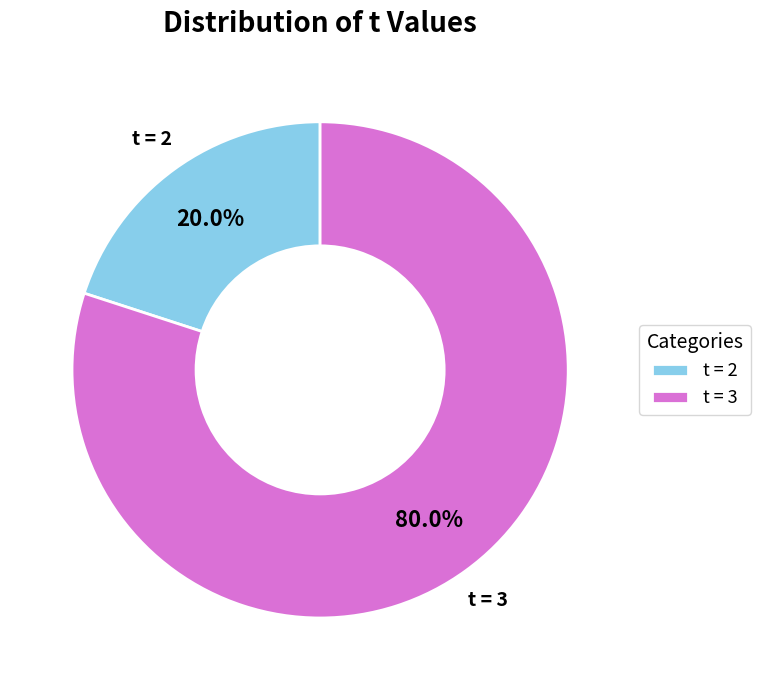

Between t = 2 and t = 3, which is larger?

t = 3